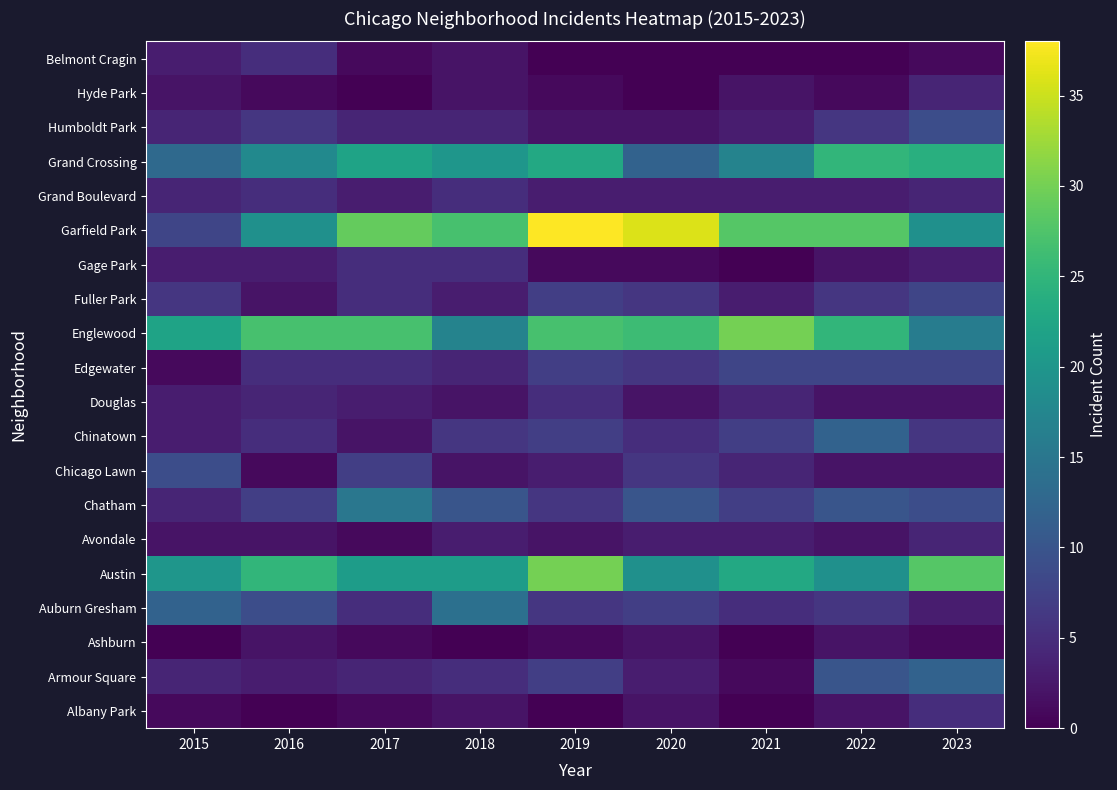

At which category is the sum across all series the highest?

2019